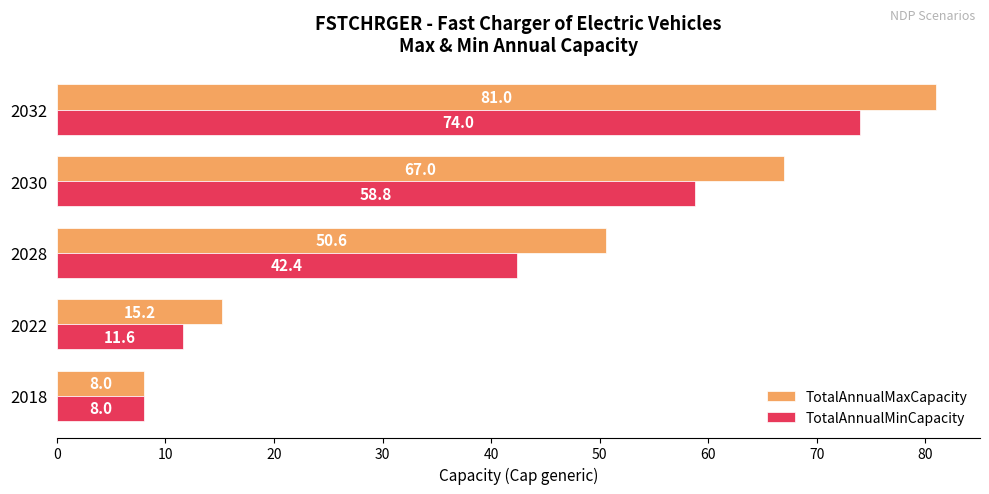

What value does the TotalAnnualMaxCapacity series have at 2018?

8.0